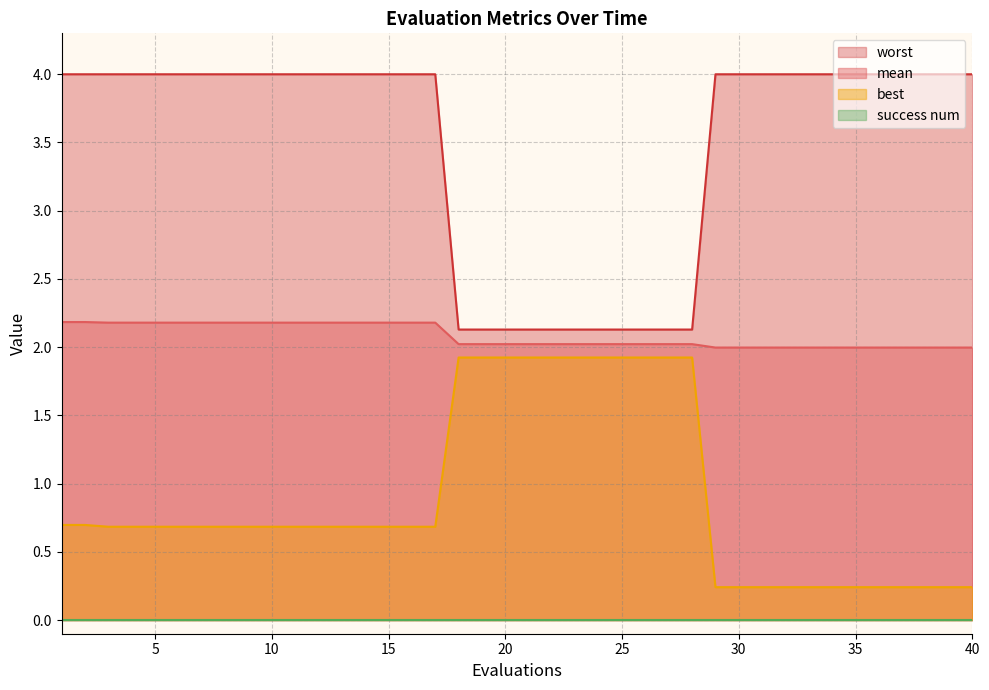

Which series has the widest spread of values?

worst